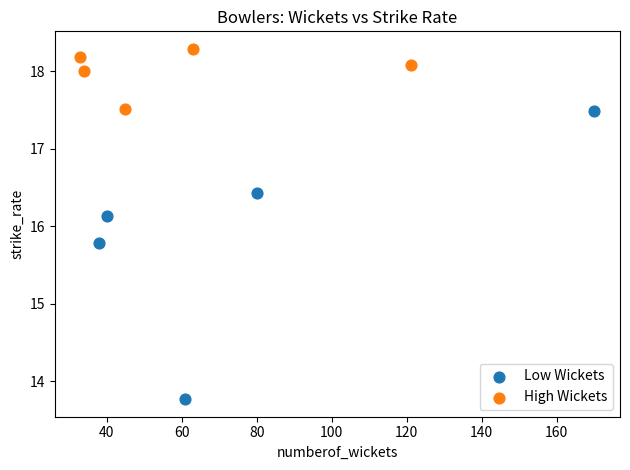

Which series has the largest Y range (max minus min)?

Low Wickets